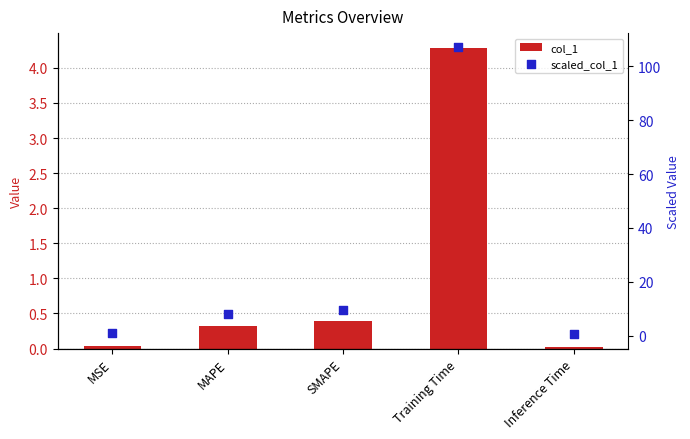

What is the total value across all series at MAPE?

8.4